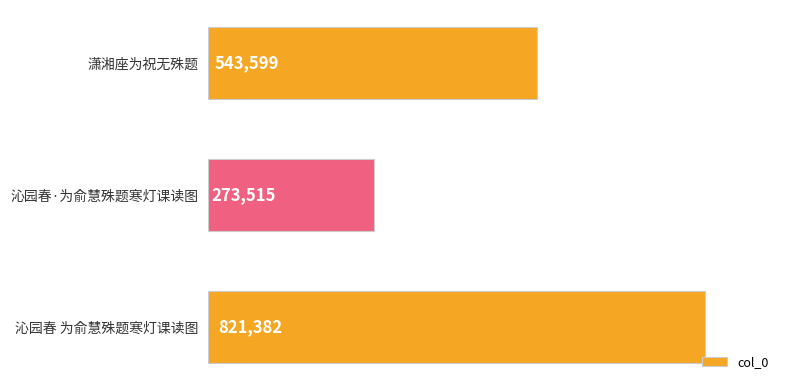

List the labels in order of value, smallest first.

沁园春·为俞慧殊题寒灯课读图, 潇湘座为祝无殊题, 沁园春 为俞慧殊题寒灯课读图